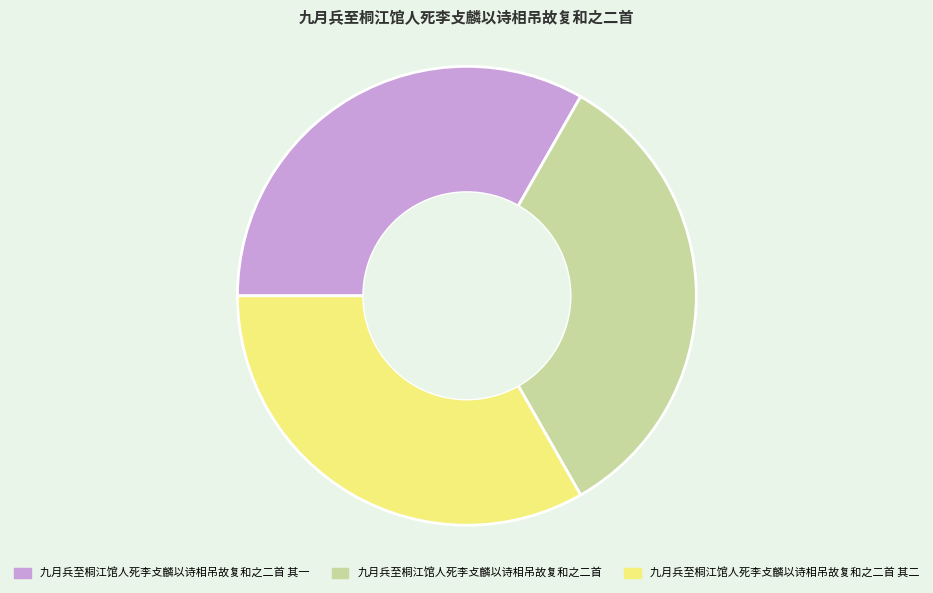

Does 九月兵至桐江馆人死李攴麟以诗相吊故复和之二首 其二 account for over 50% of the chart?

No